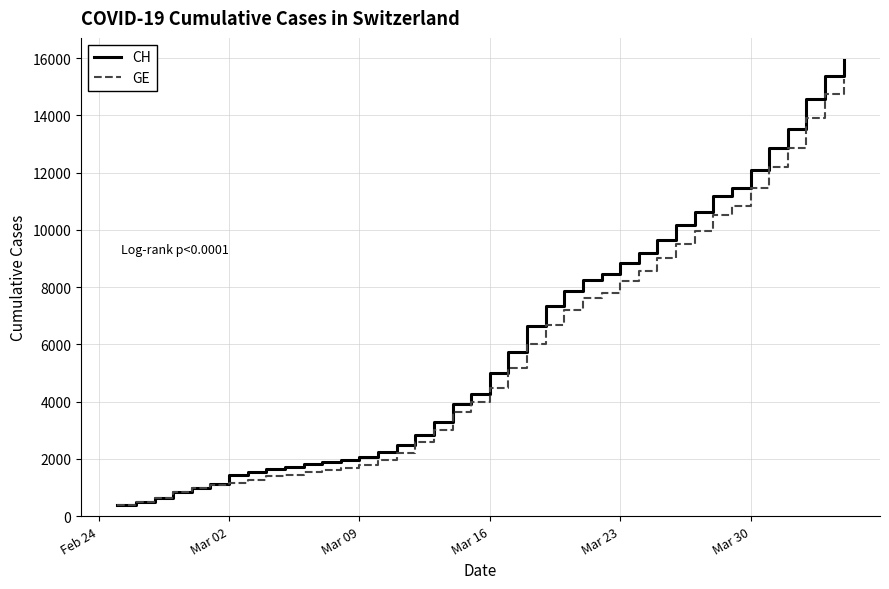

Does the chart display data point markers on the line(s)?

No